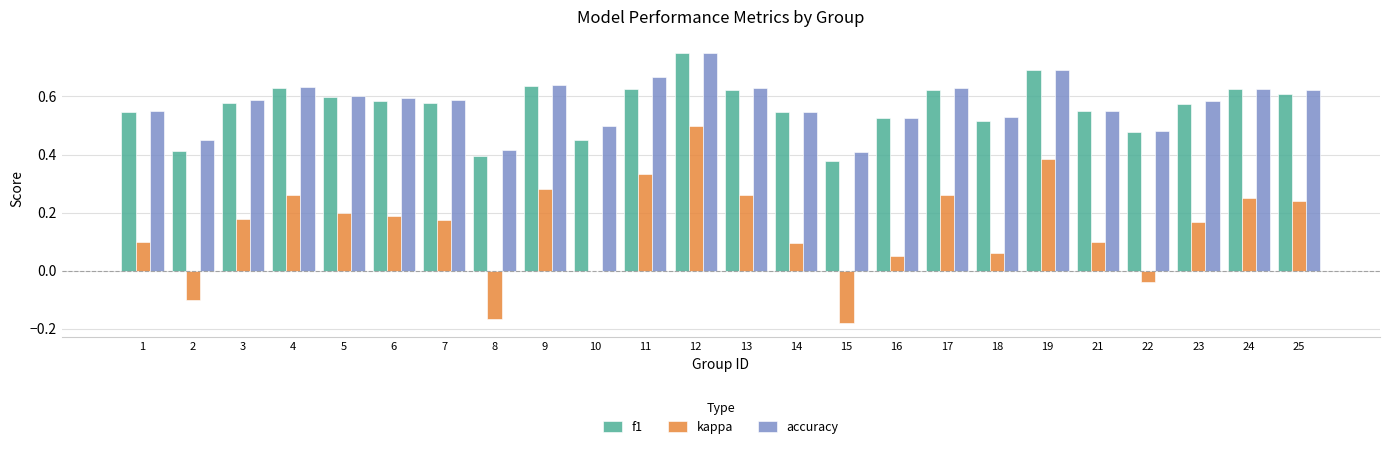

Which label corresponds to the largest value in the chart?

12